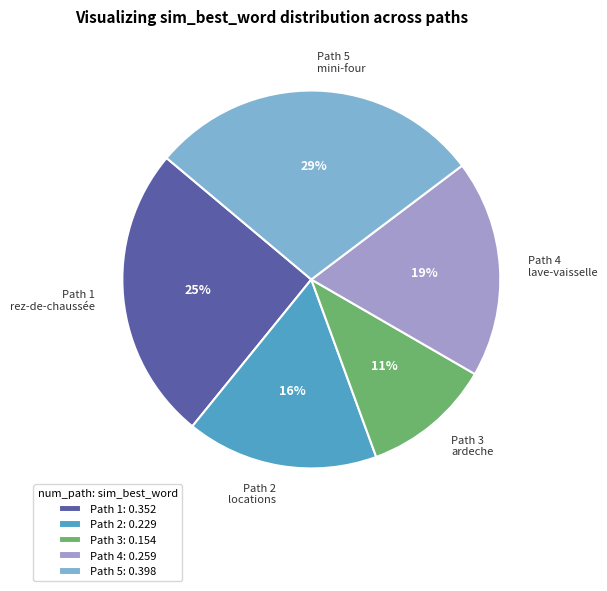

Count the number of slices in the pie.

5